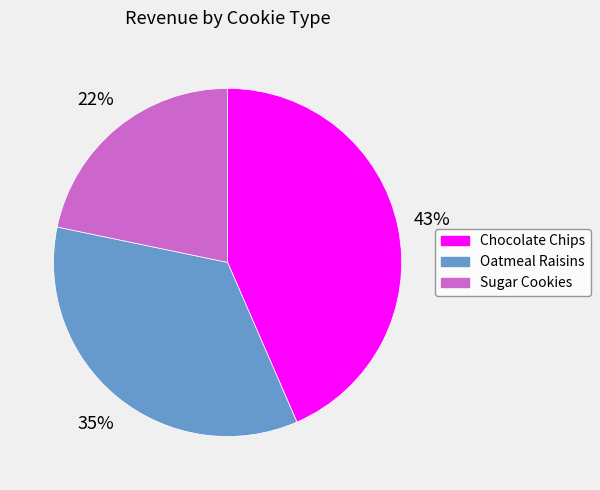

Which slice is the smallest?

Sugar Cookies